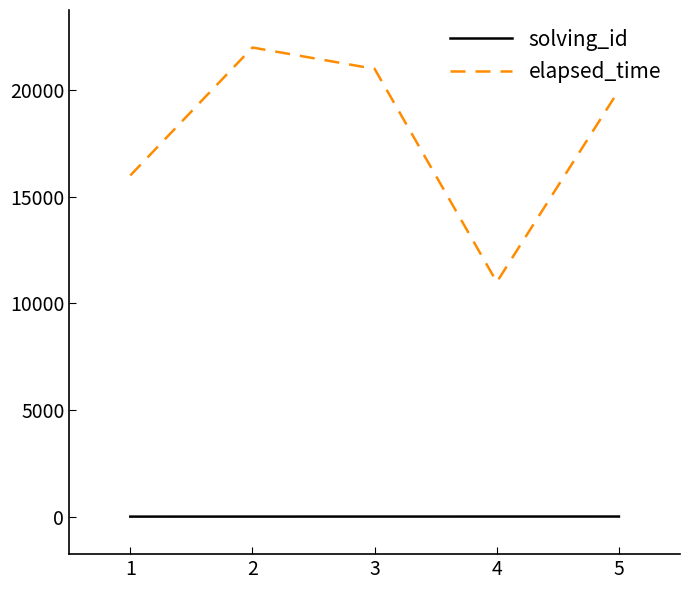

What is the highest value of the elapsed_time series?

22000